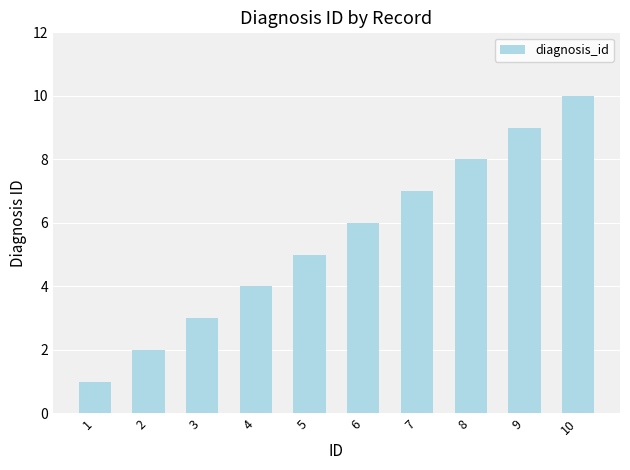

Which has a higher value, 6 or 2?

6